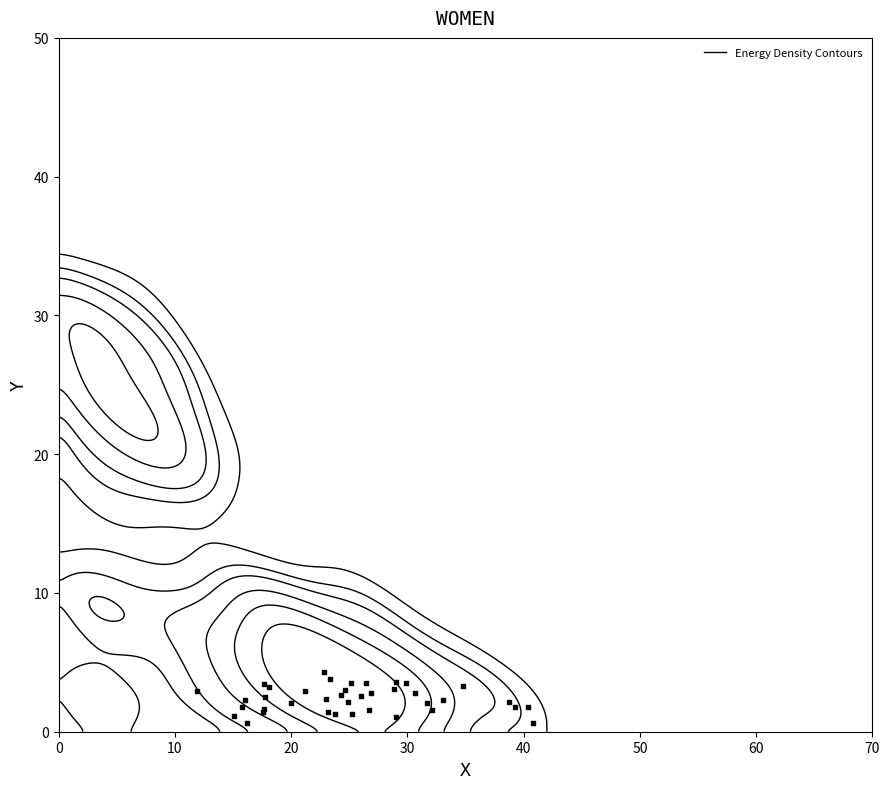

How many values are below 2?

14